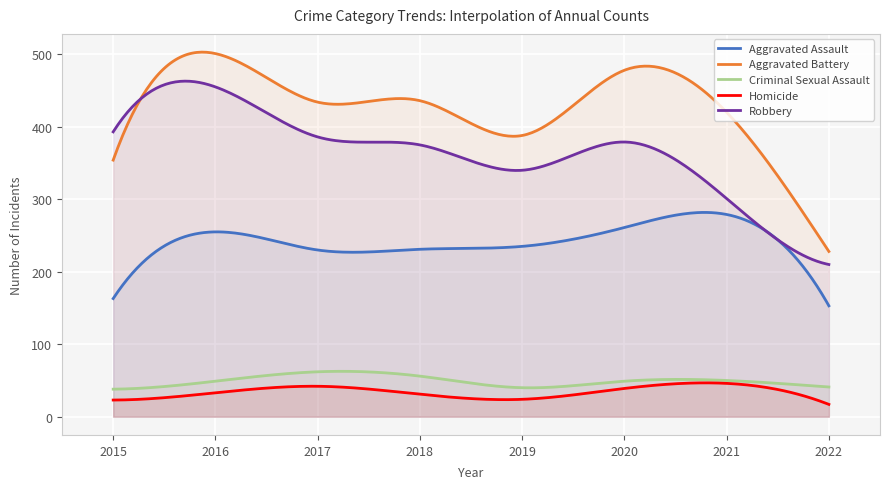

Does the chart display data point markers on the line(s)?

No